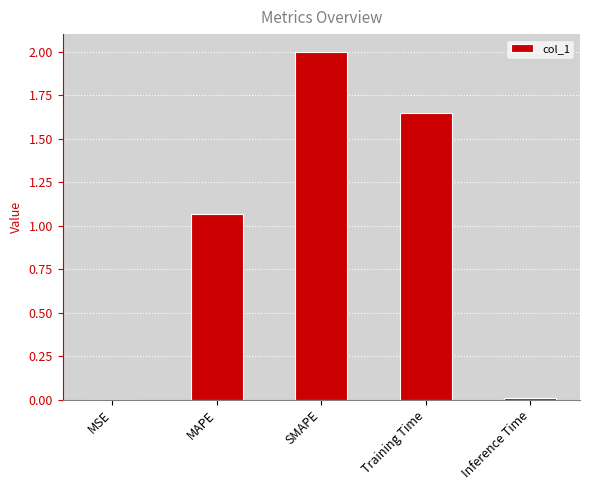

Between Training Time and MSE, which is larger?

Training Time